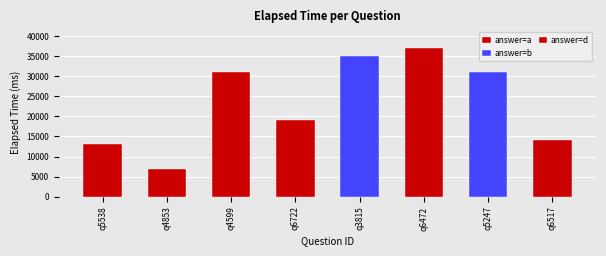

Reading left to right, transcribe all the data shown in this chart.

q5538=13000	q4853=7000	q4599=31000	q6722=19000	q3815=35000	q6472=37000	q5247=31000	q6517=14000